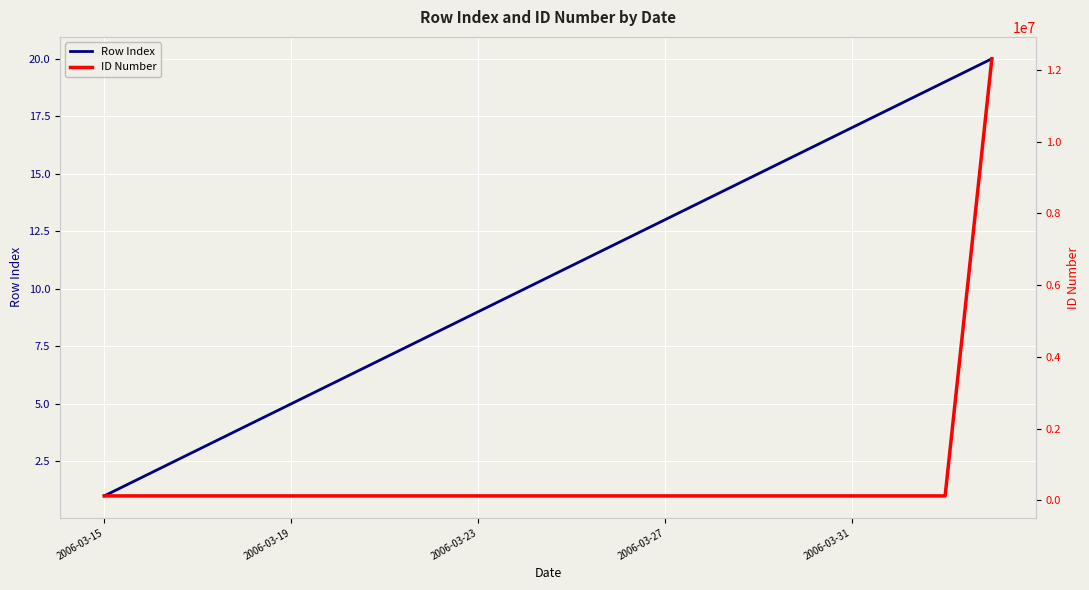

True or false: Row Index has more than 0 points higher than both neighbors.

False